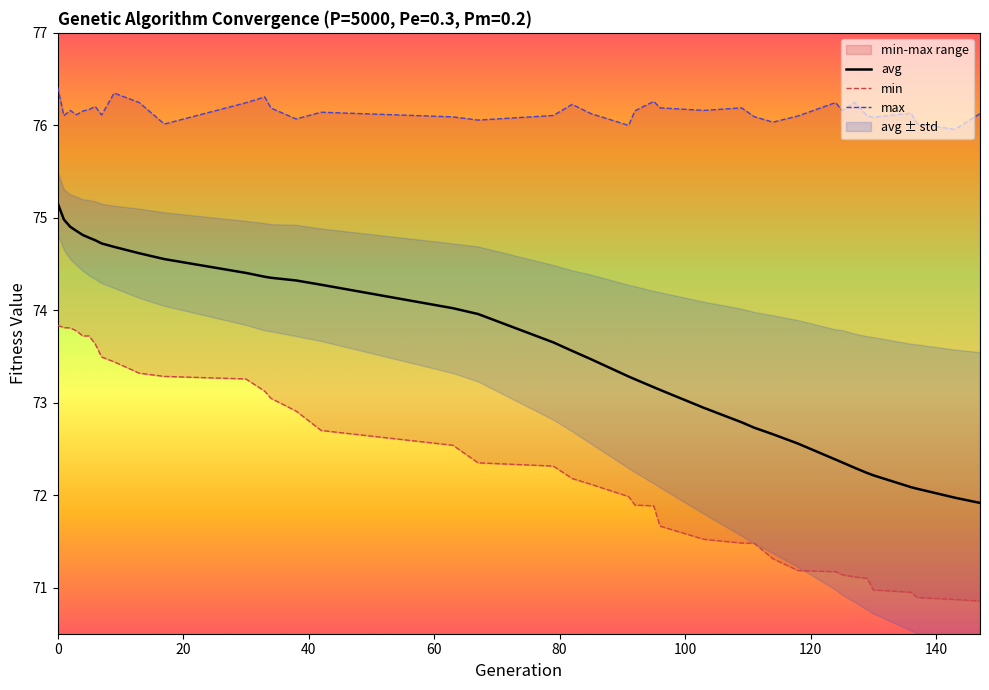

True or false: avg and min cross at least once.

False